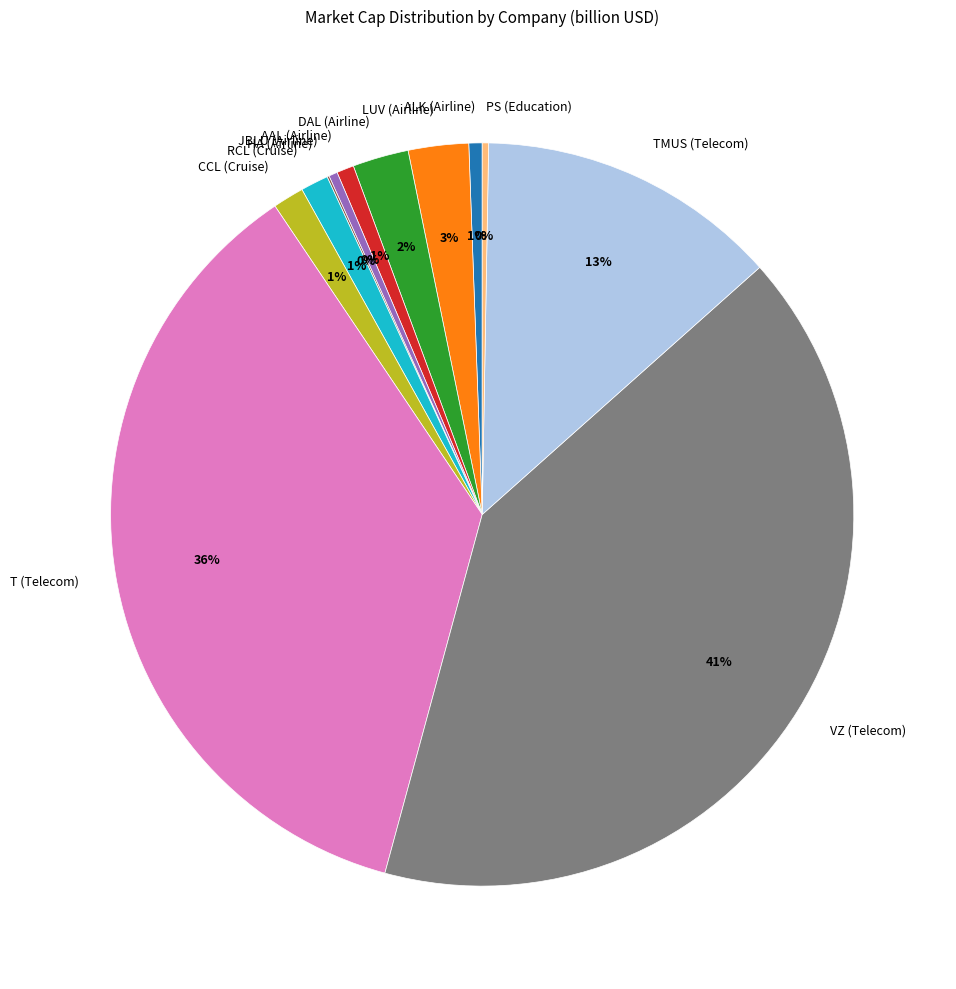

Between VZ (Telecom) and ALK (Airline), which is larger?

VZ (Telecom)